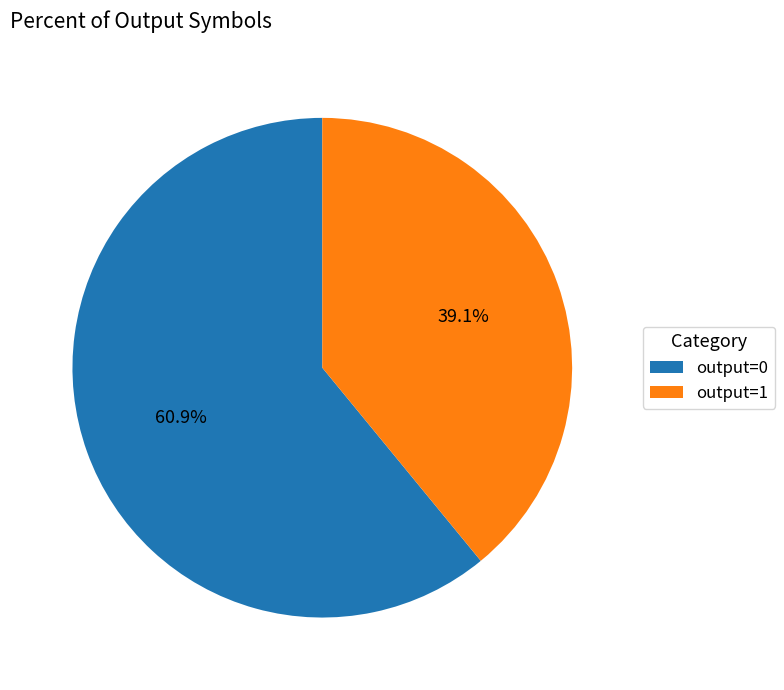

How many segments does this pie chart have?

2